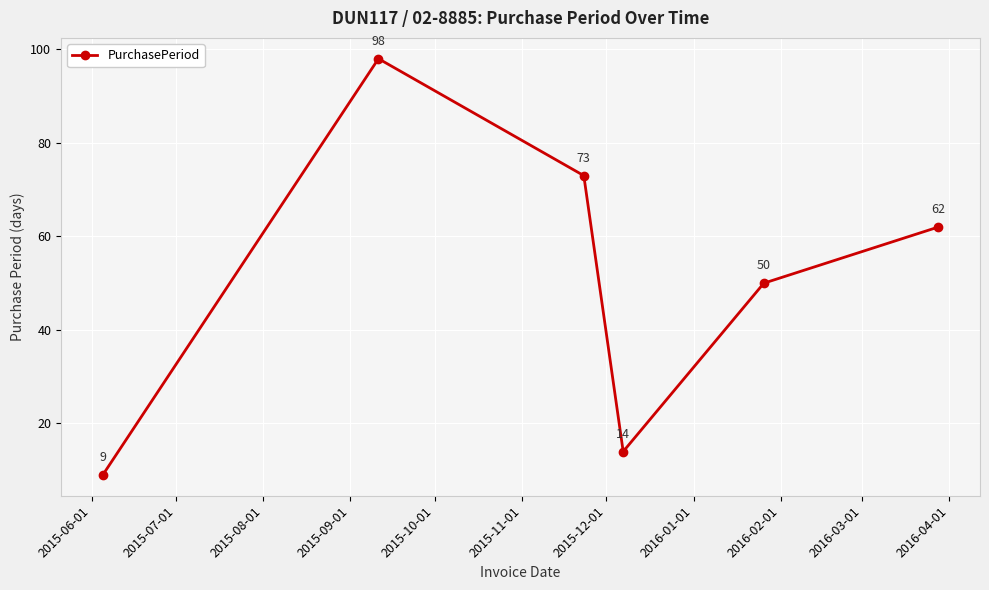

What is the greatest value displayed?

98